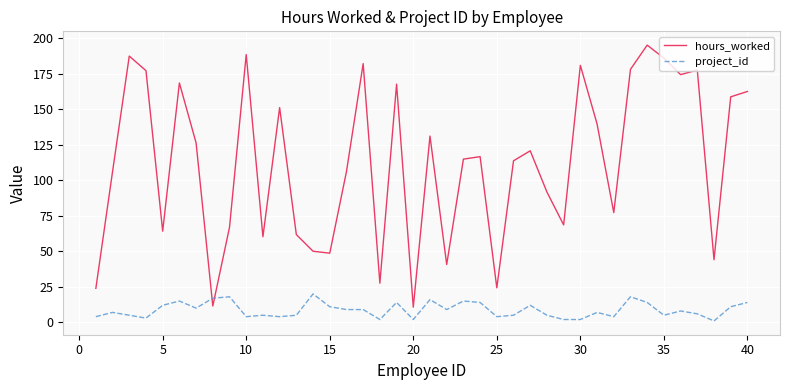

Which series has the largest range (max minus min)?

hours_worked